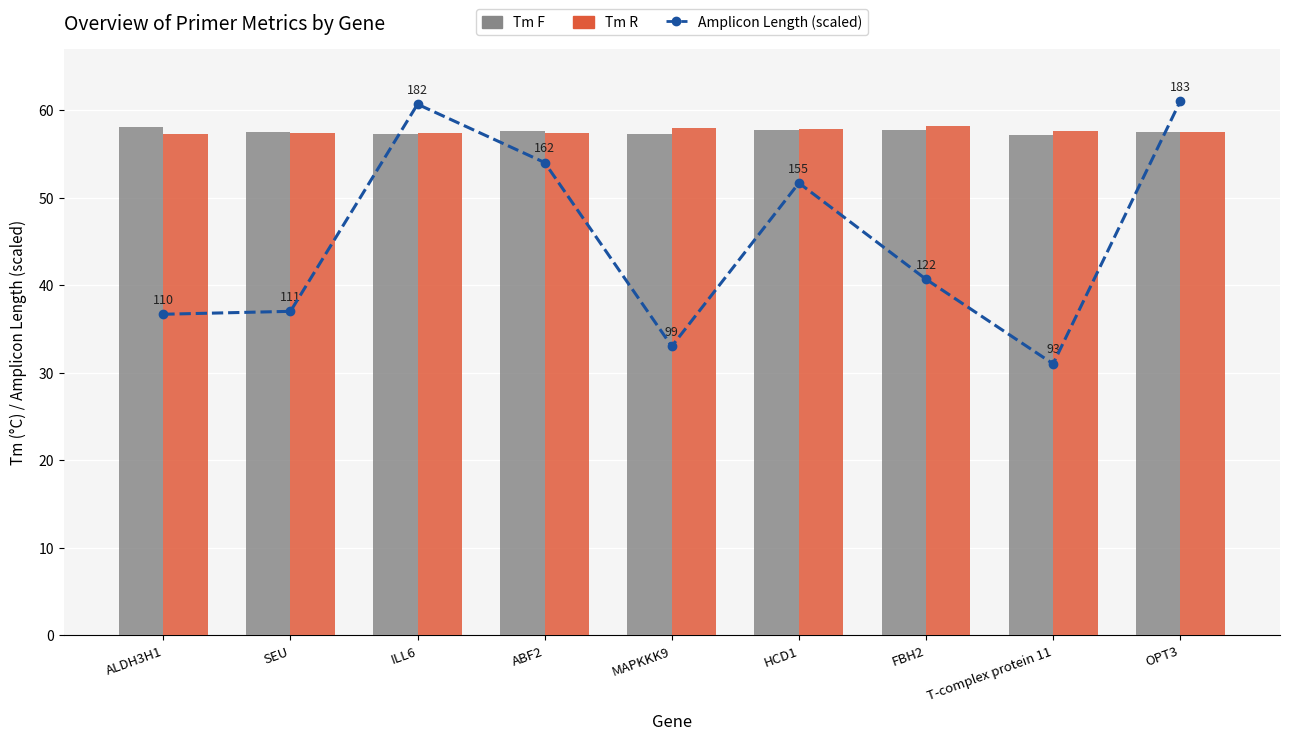

Which has a higher value, FBH2 or HCD1?

HCD1